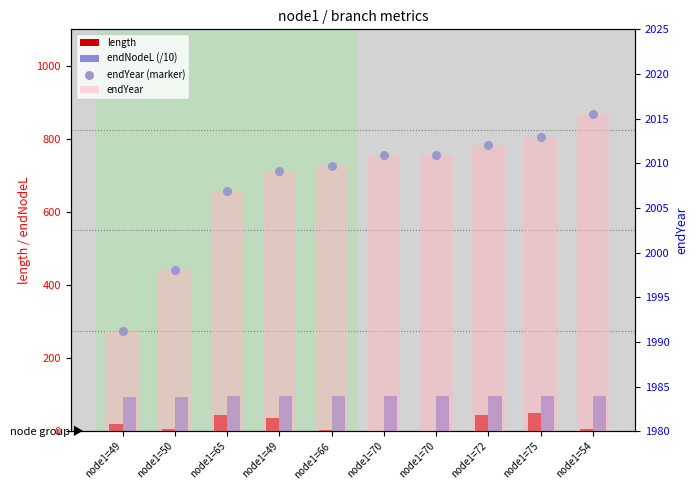

Which series has the widest spread of Y values?

length